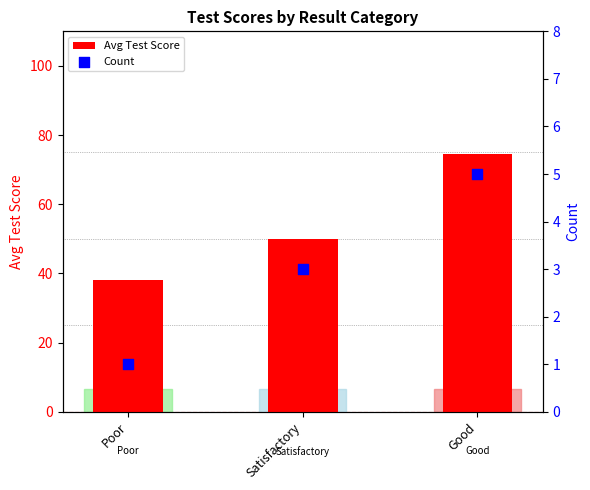

Is the value of Avg Test Score at Poor greater than the value of Count at Good?

Yes